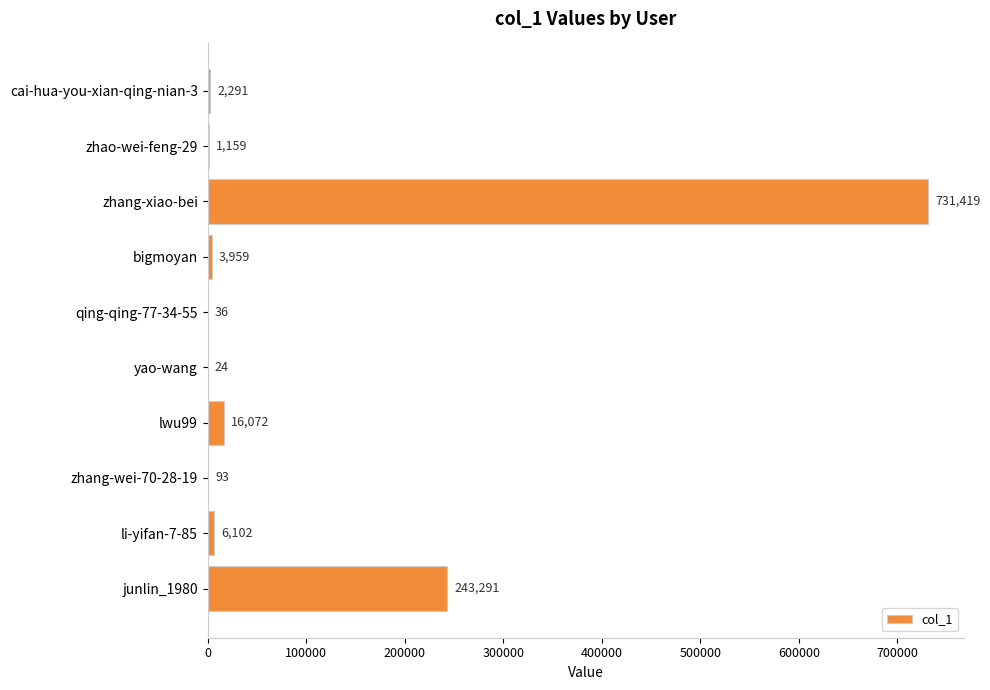

Is it true that the value at bigmoyan is 3959?

True